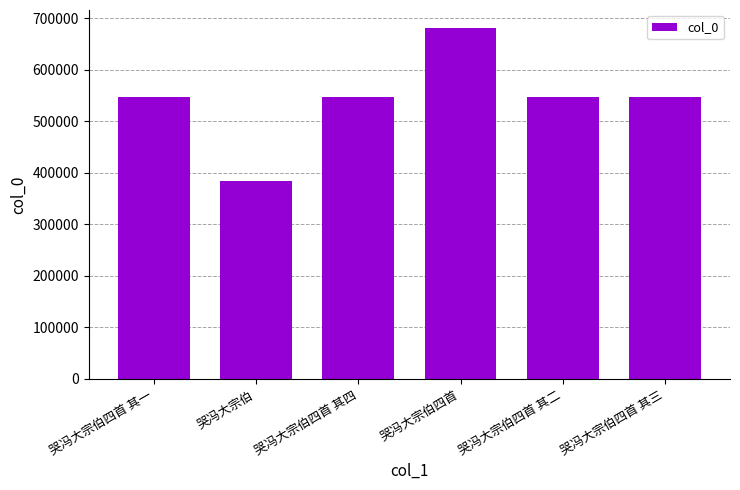

What is the label of the 5th bar from the right?

哭冯大宗伯